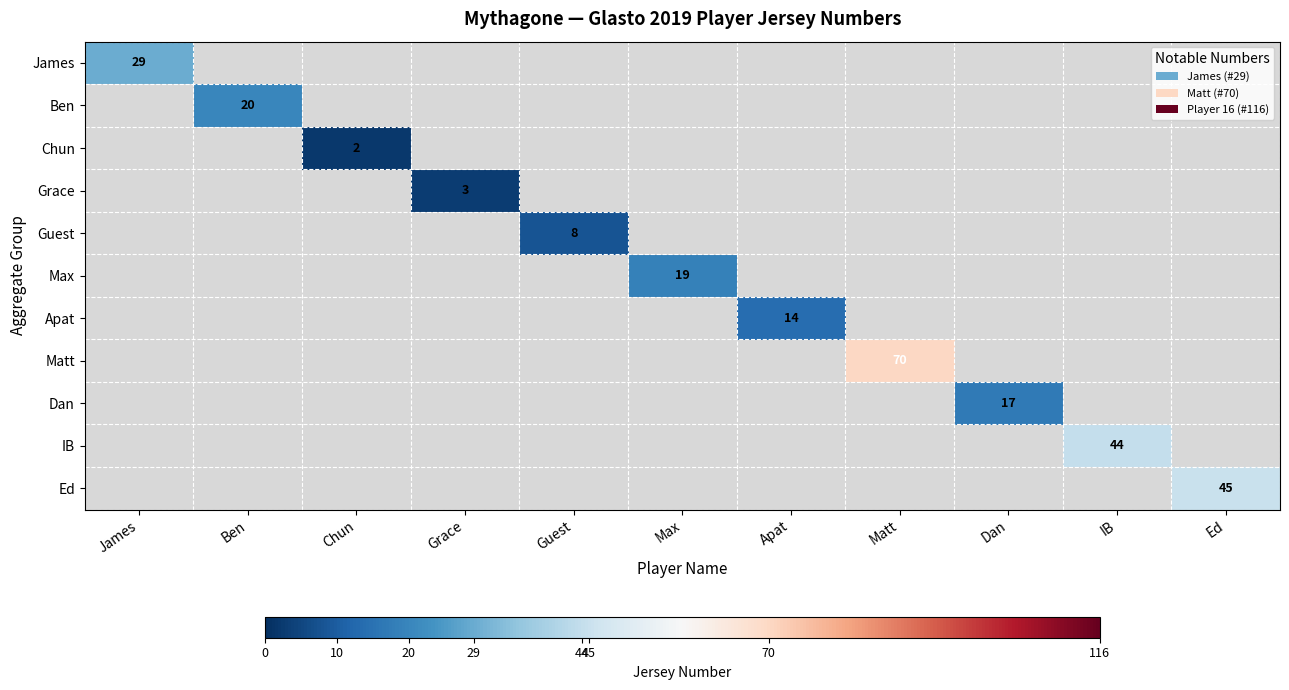

The Ed series shows 45 at Ed. True or false?

True